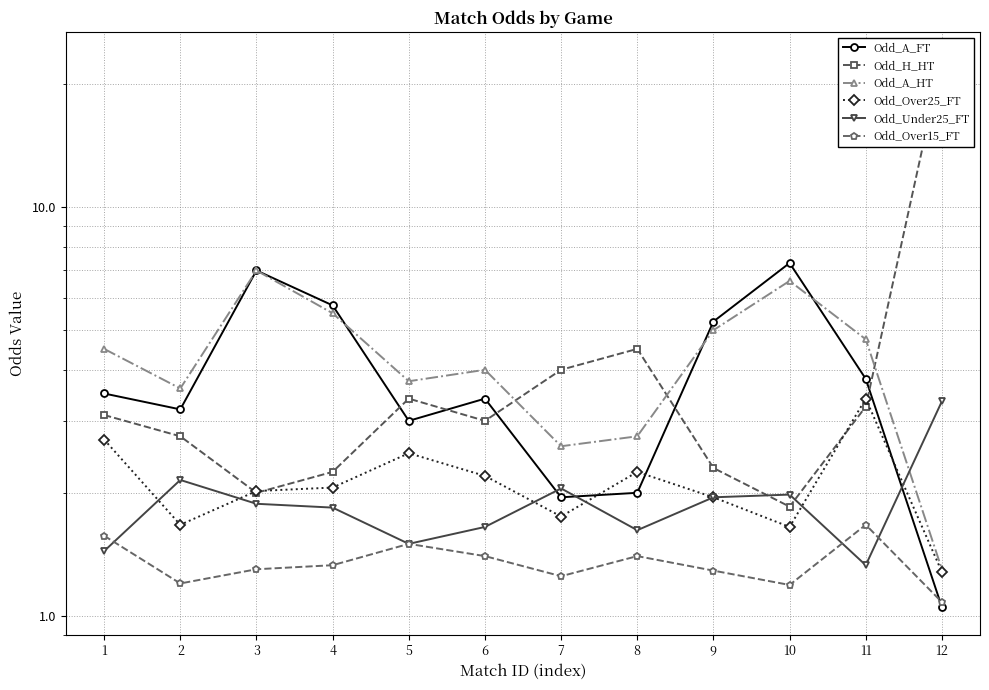

What is the spread (max minus min) of values at 8?

3.1